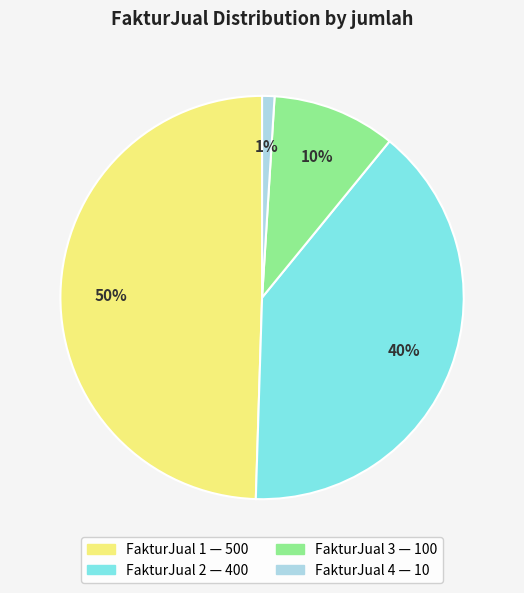

To the nearest percent, what is the difference between the largest and smallest slice percentages?

49%